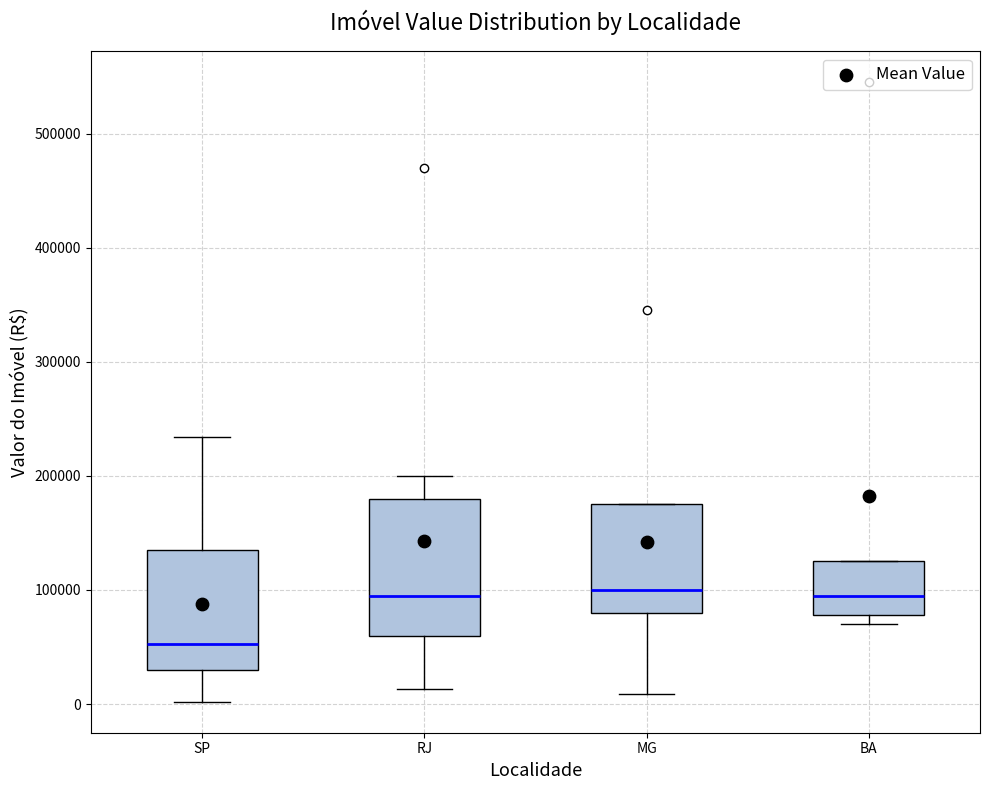

Where is the lower edge of the box for SP on the y-axis? The values are not printed on the chart, so give them approximately, as read against the axis.

30000